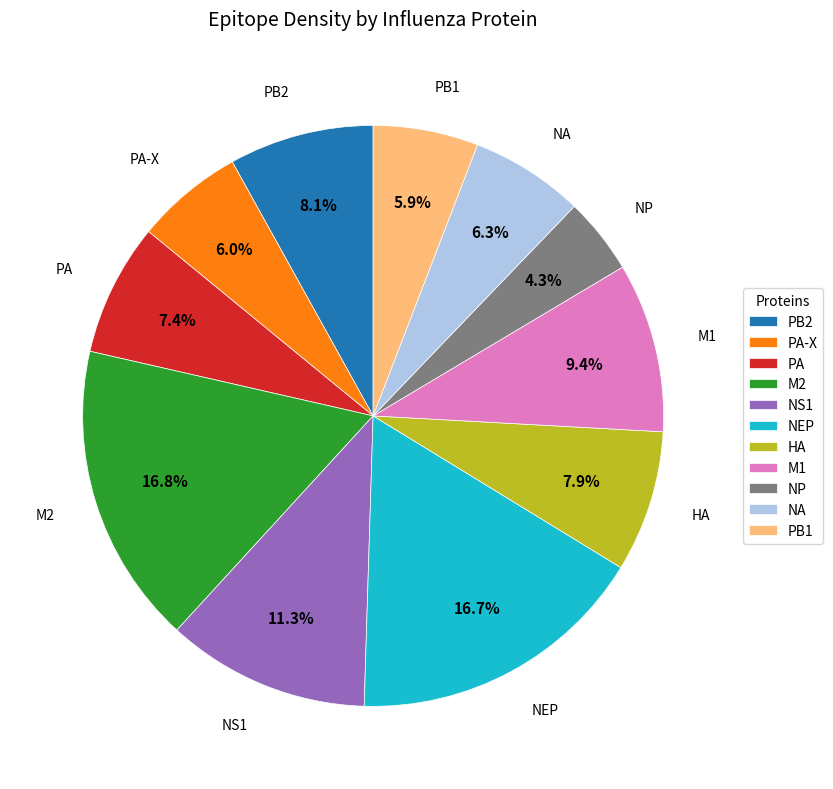

Which slice is the smallest?

NP